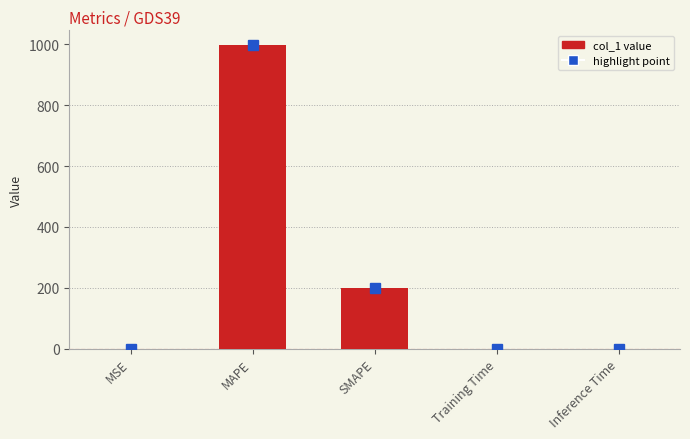

What is the approximate value at MAPE?

996.6